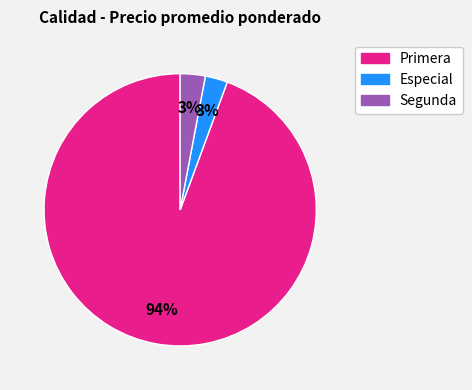

Is there a majority slice in this chart?

Yes